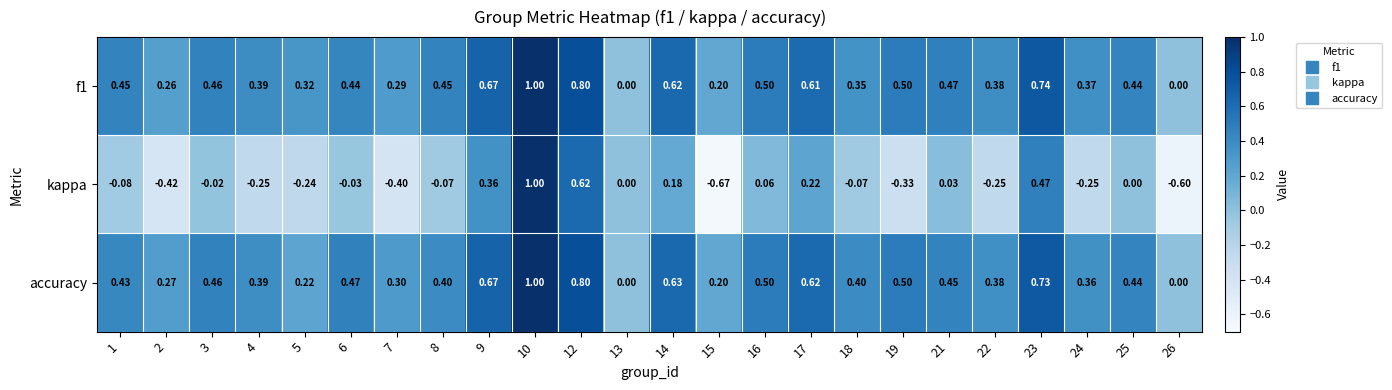

Is the value of f1 at 2 greater than the value of kappa at 21?

Yes